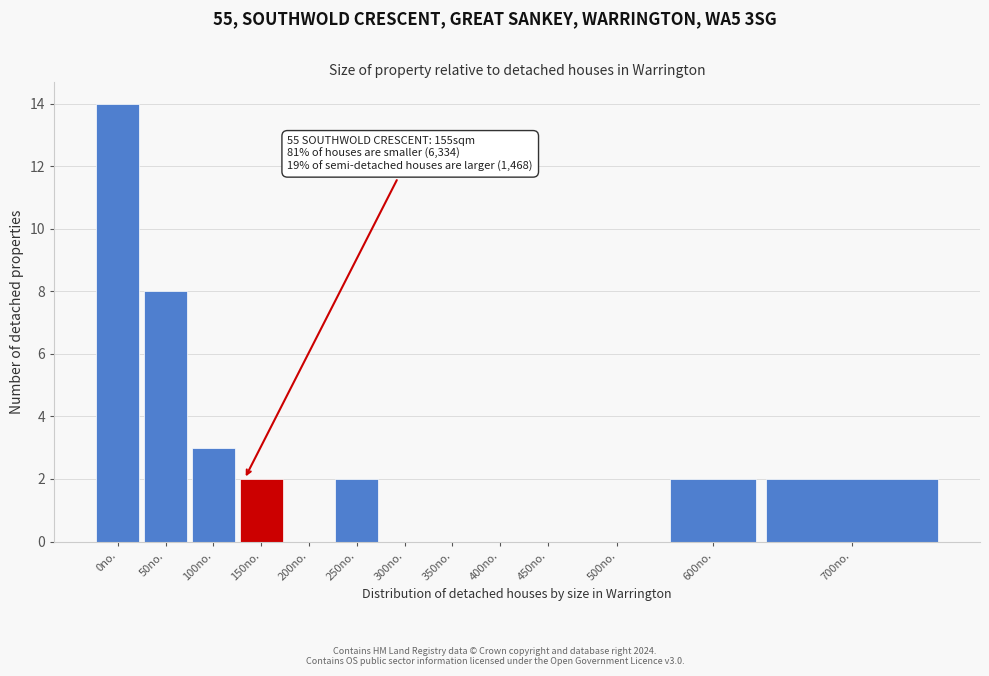

Reading left to right, list all the values displayed in this chart.

0no.=14	50no.=8	100no.=3	150no.=2	200no.=0	250no.=2	300no.=0	350no.=0	400no.=0	450no.=0	500no.=0	600no.=2	700no.=2